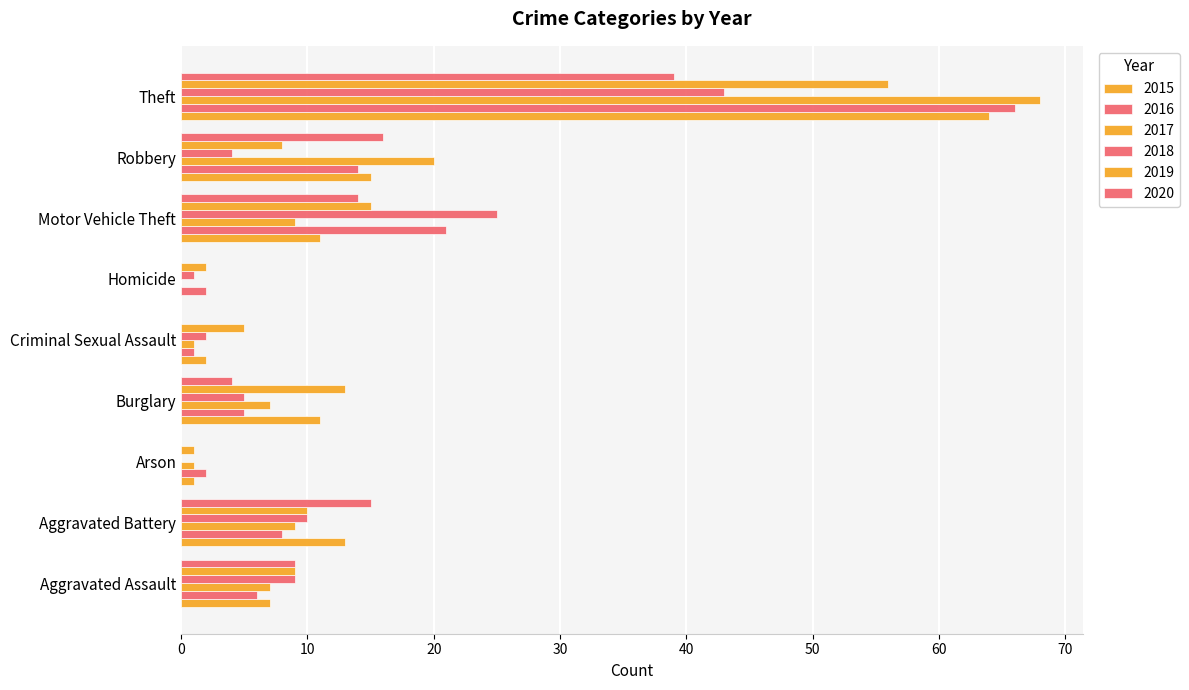

What is the label of the 5th bar from the right?

Criminal Sexual Assault